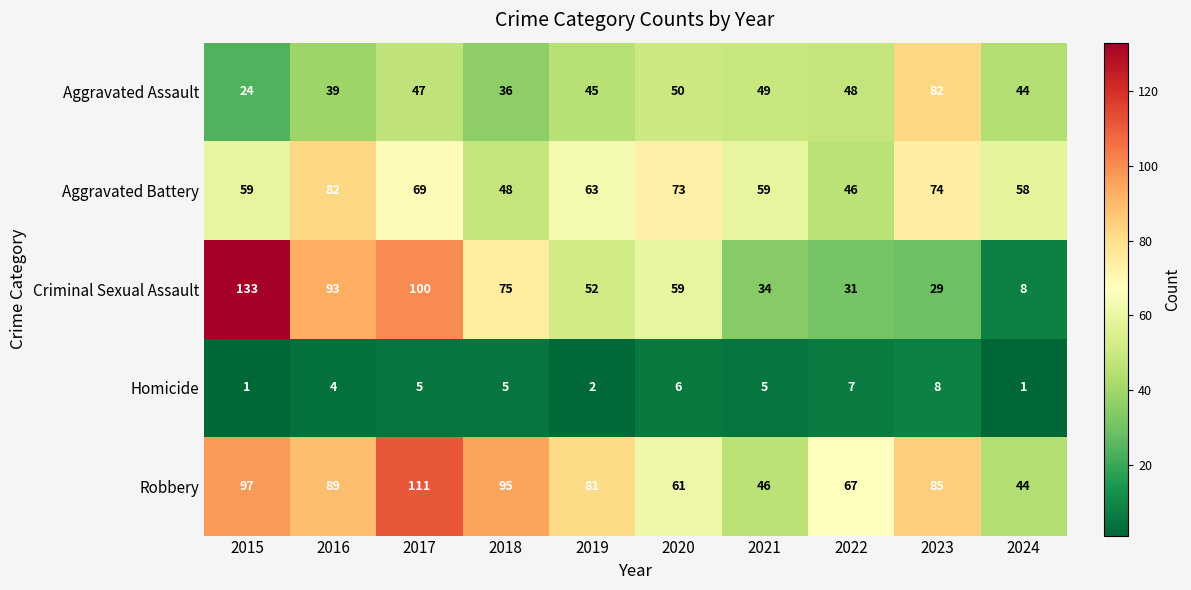

True or false: Robbery has a value of 46 at 2021.

True